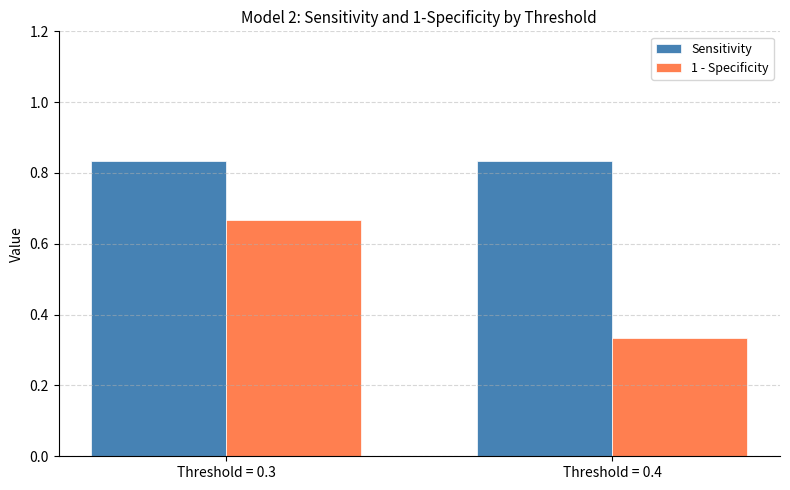

What is the sum of the Sensitivity values at Threshold = 0.4 and Threshold = 0.3?

1.7